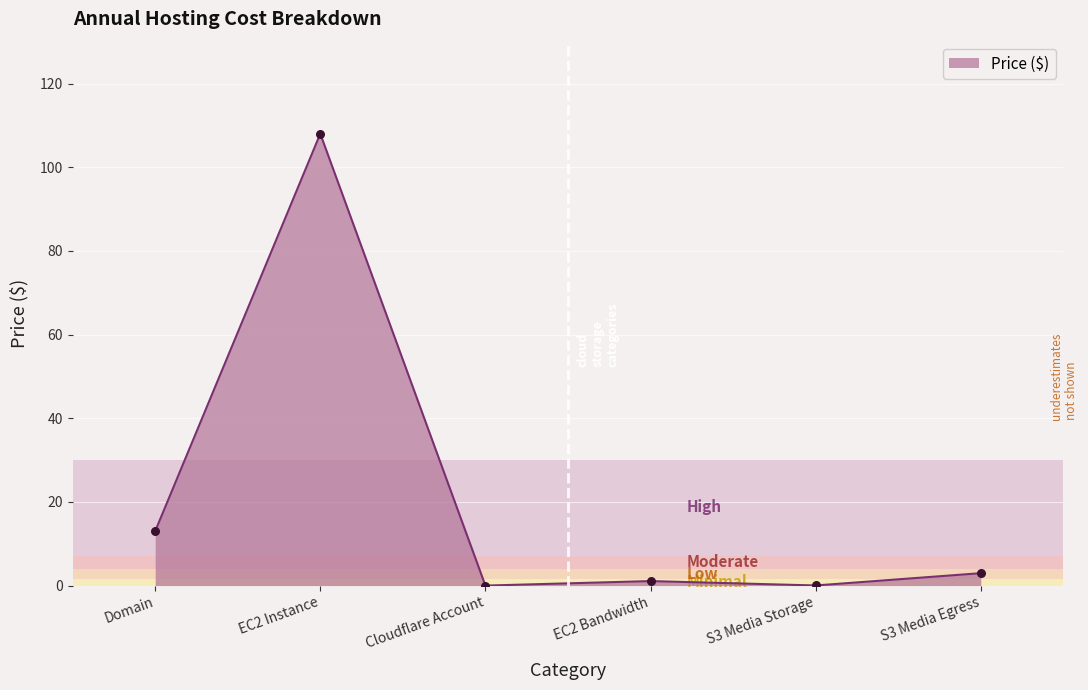

Between S3 Media Egress and EC2 Instance, which is larger?

EC2 Instance